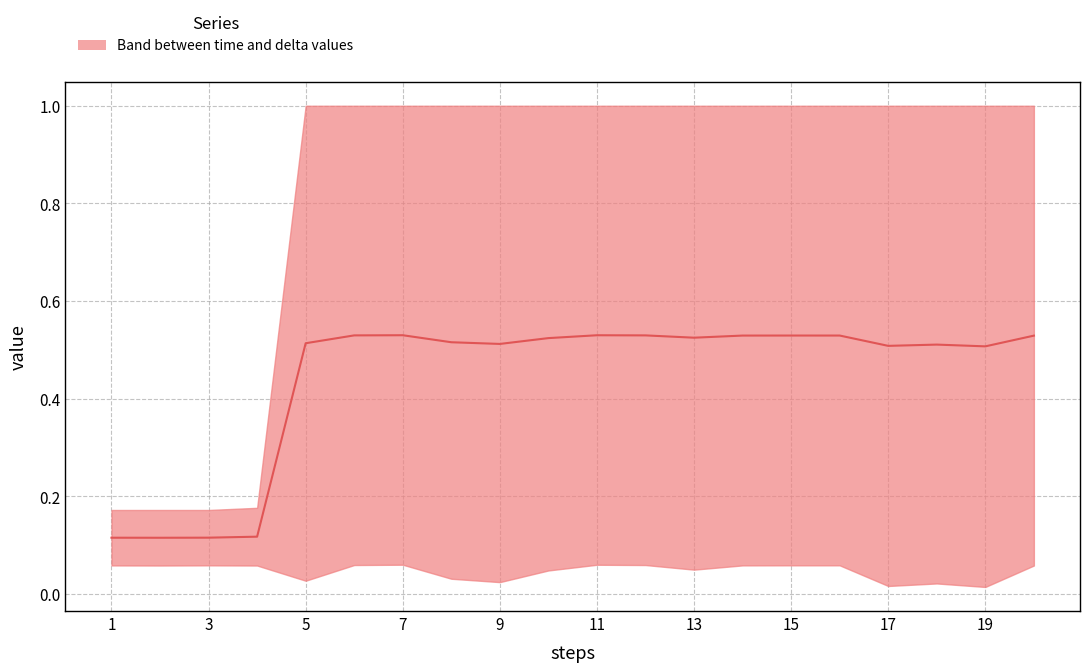

Which label corresponds to the largest value in the chart?

7